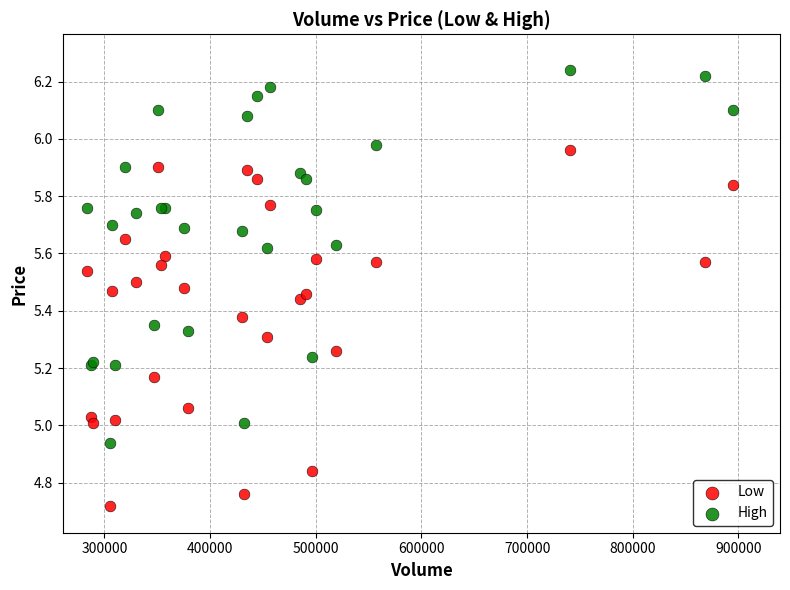

Which series has the widest spread of Y values?

High